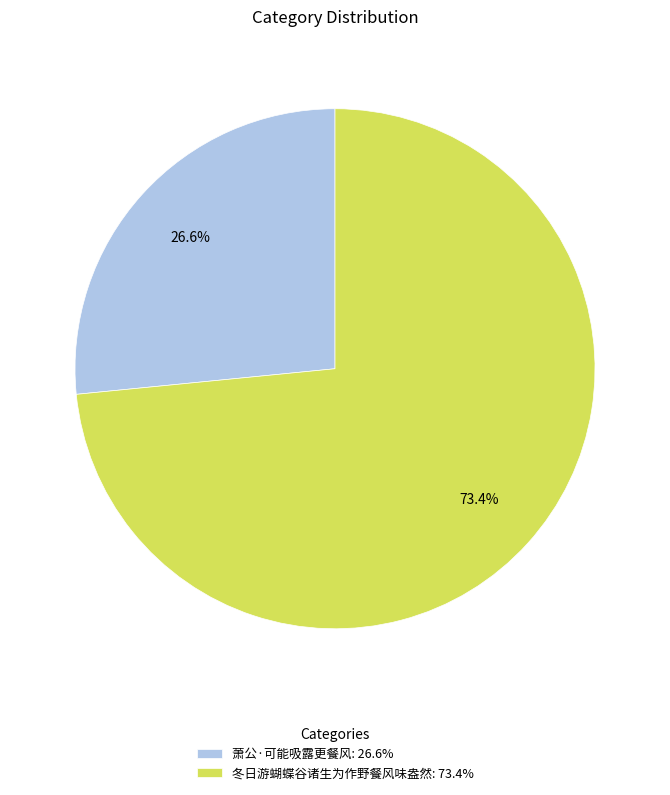

How many slices are in this pie chart?

2